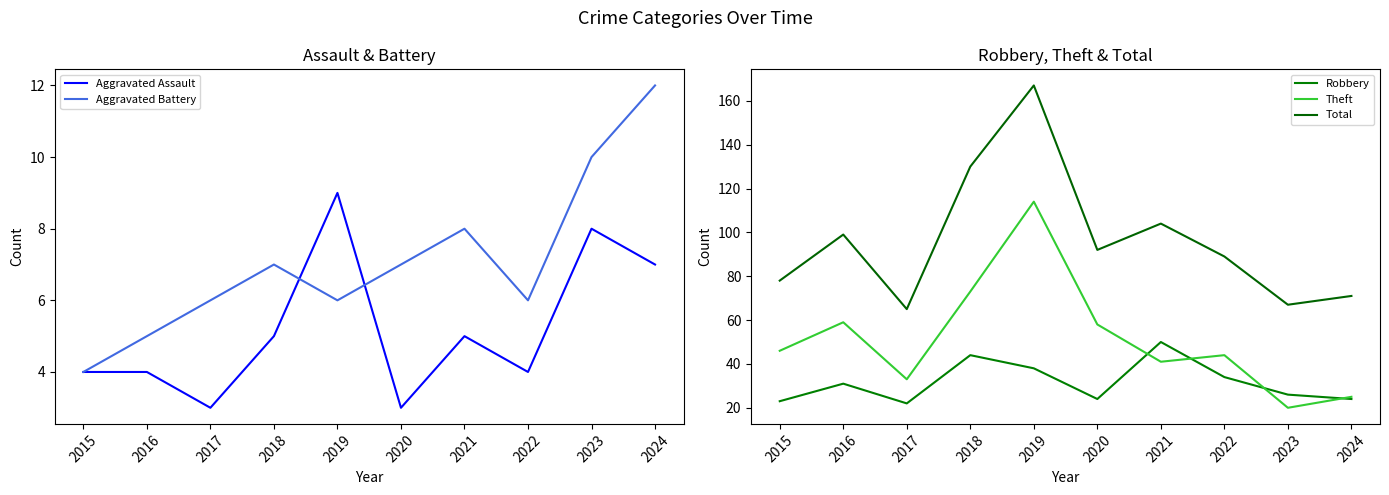

What value does the Aggravated Battery series have at 2018?

7